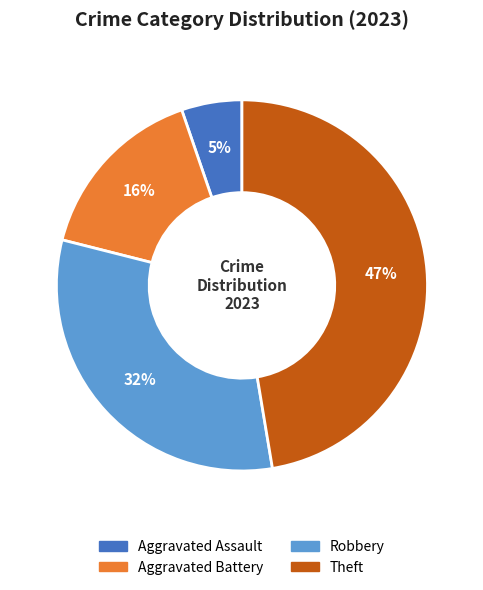

Which has a higher value, Aggravated Assault or Robbery?

Robbery